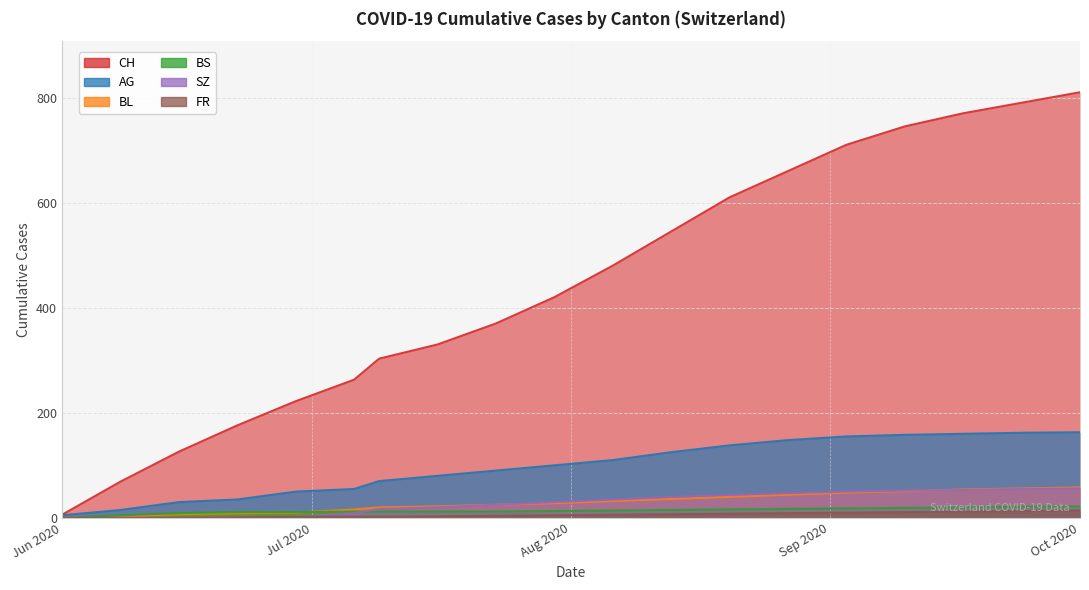

What is the highest value of the FR series?

14